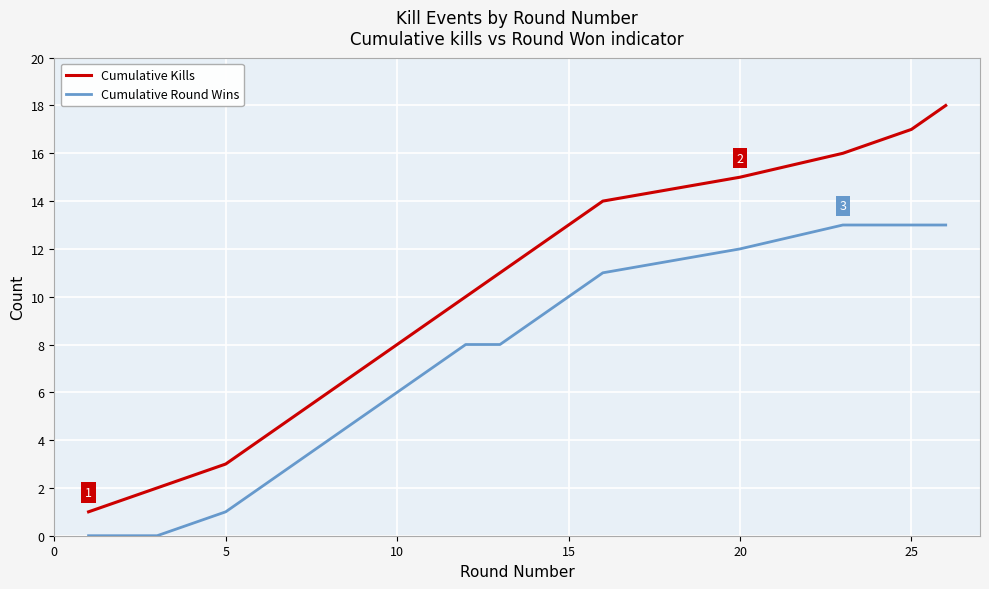

Which series has the widest spread of values?

Cumulative Kills